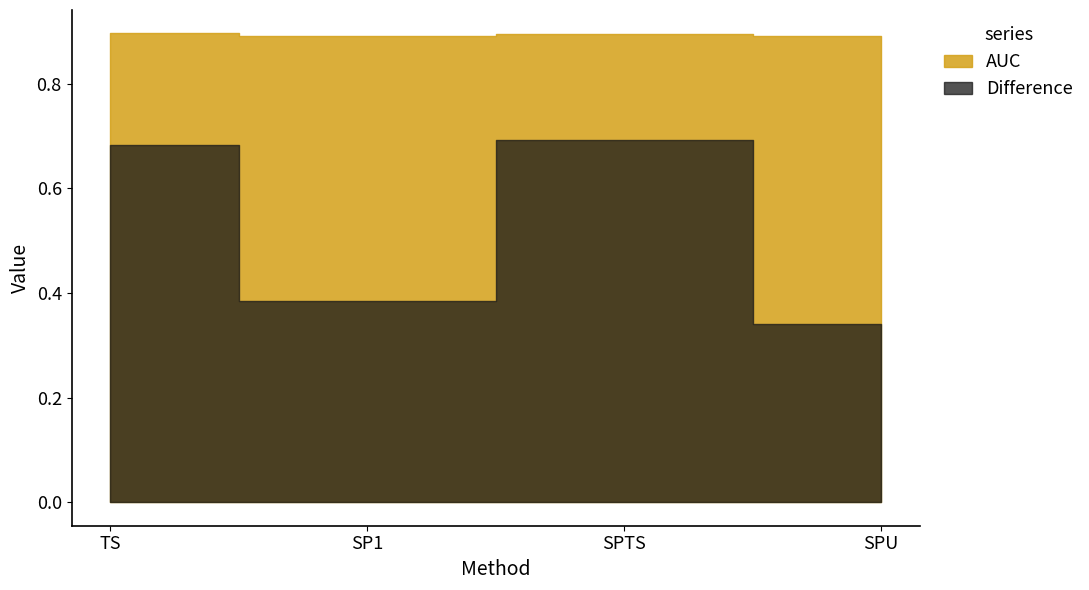

What is the maximum value for Difference?

0.7